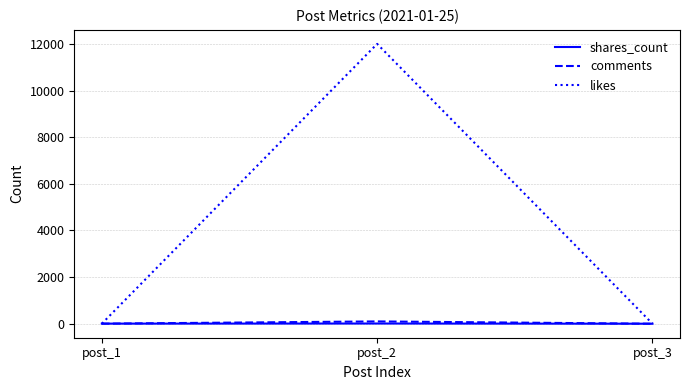

At which label is likes closest to 6001?

post_1